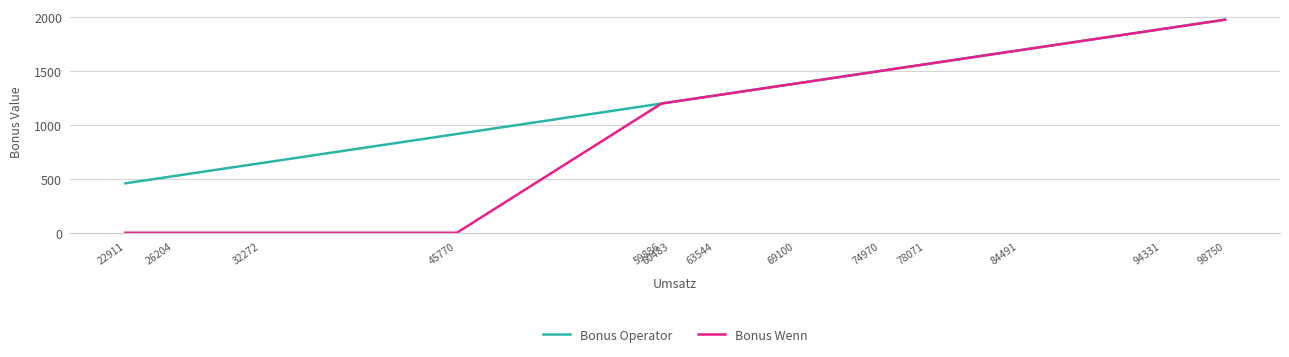

Does the chart have visible grid lines?

Yes